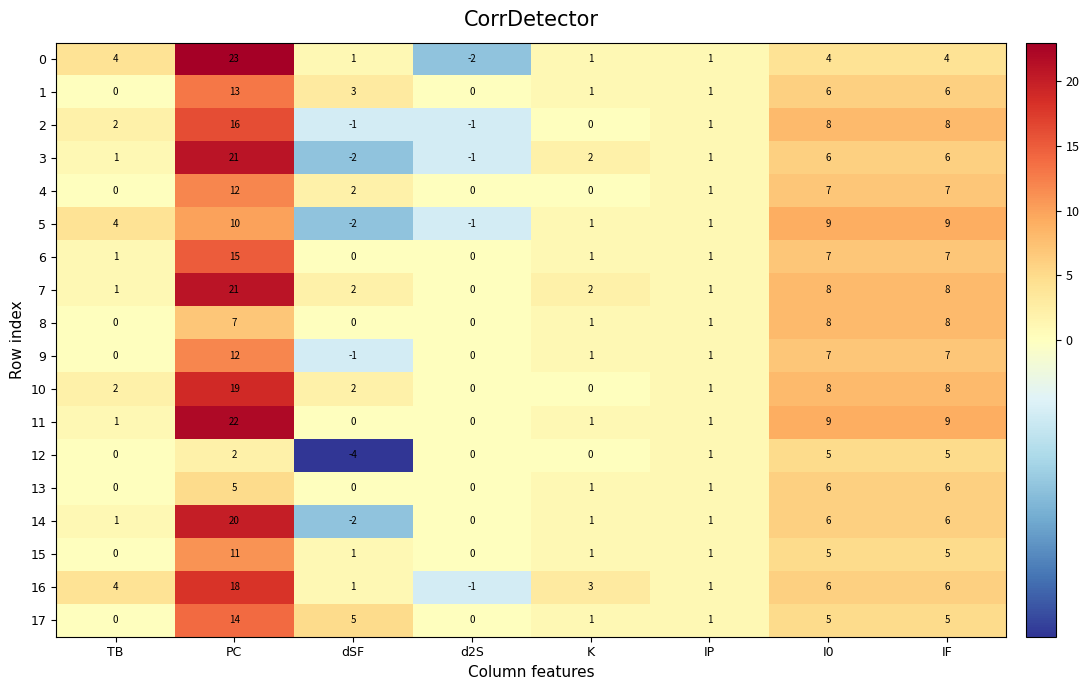

How many categories are shown in the chart?

8